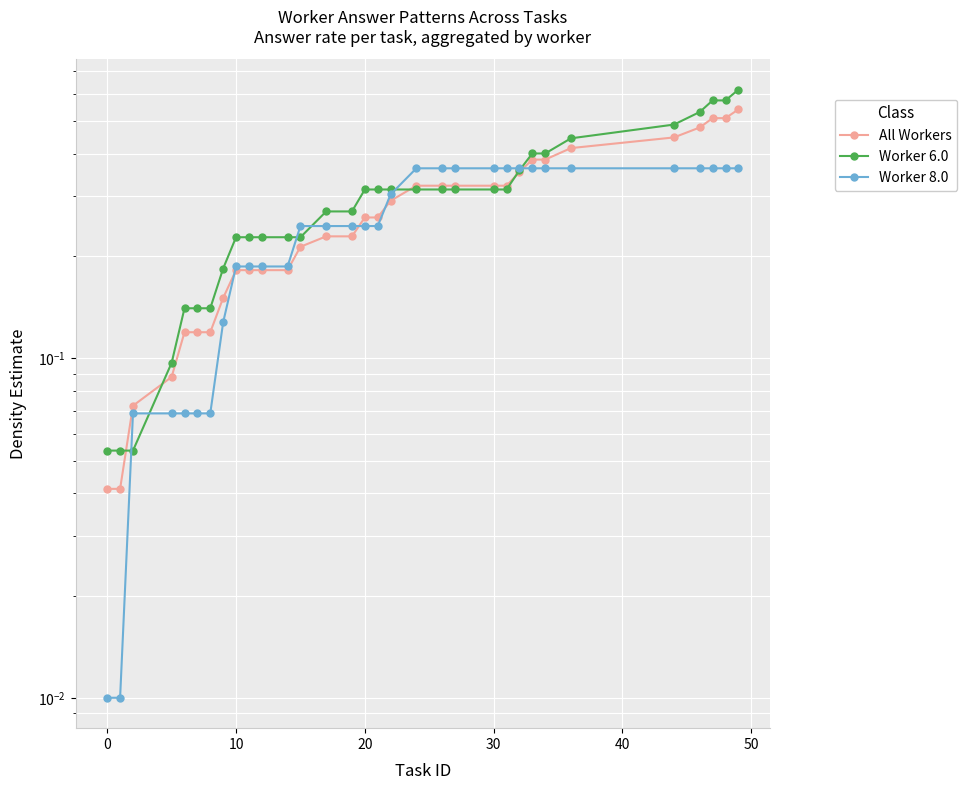

What is the average value of the All Workers series?

0.3